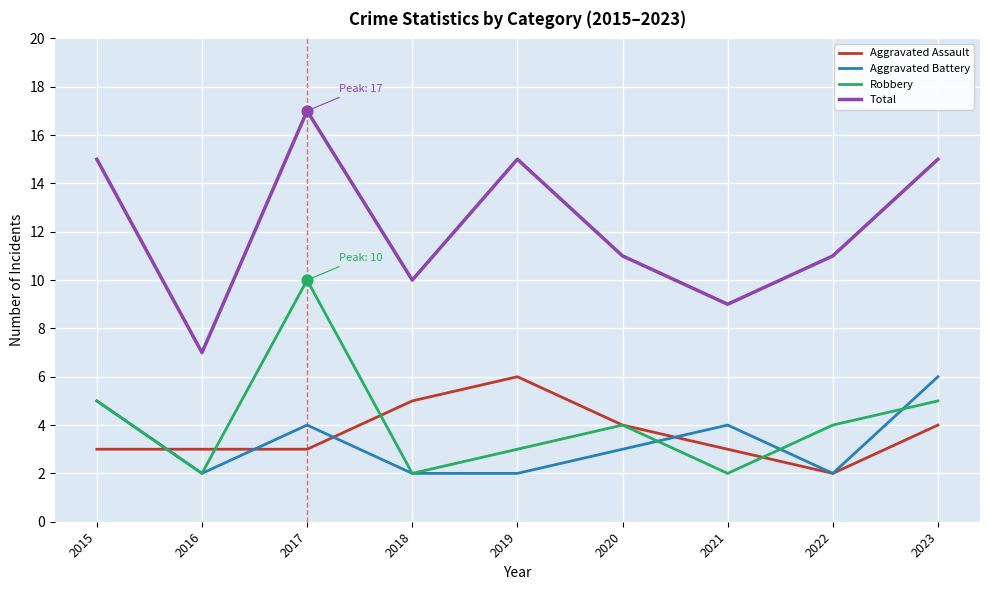

Between 2015 and 2016, which series saw the biggest shift?

Total